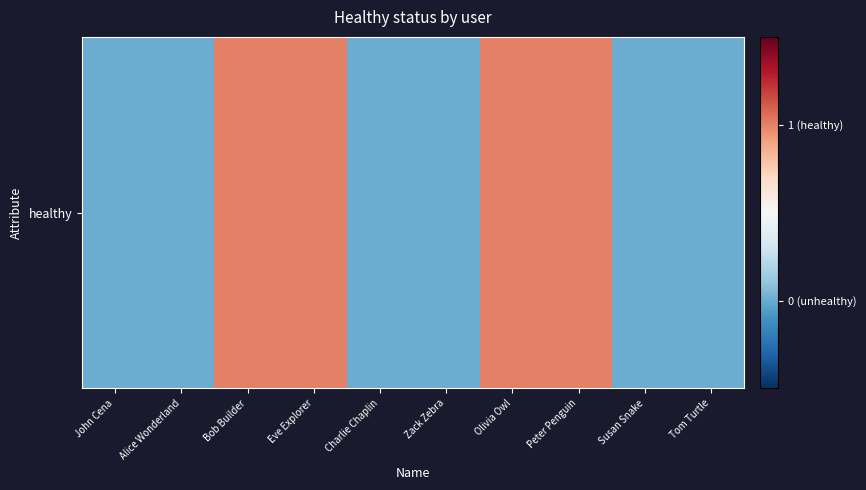

Reading left to right, list all the values displayed in this chart.

John Cena=0	Alice Wonderland=0	Bob Builder=1	Eve Explorer=1	Charlie Chaplin=0	Zack Zebra=0	Olivia Owl=1	Peter Penguin=1	Susan Snake=0	Tom Turtle=0